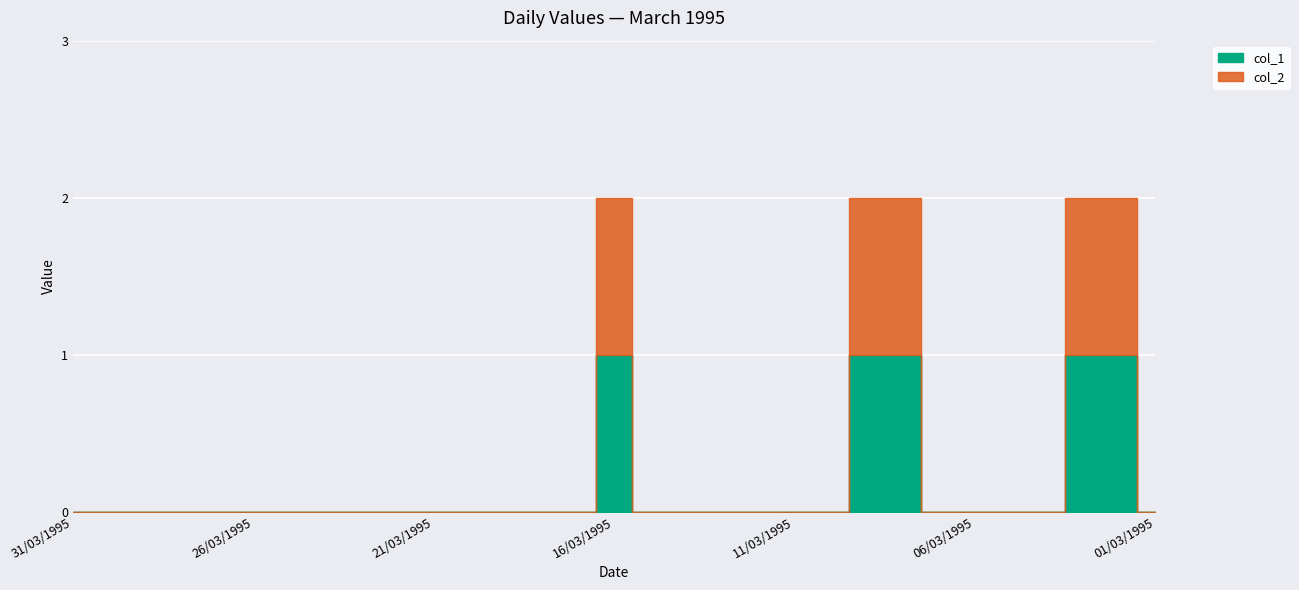

What is the sum of the col_1 values at 16/03/1995 and 04/03/1995?

1